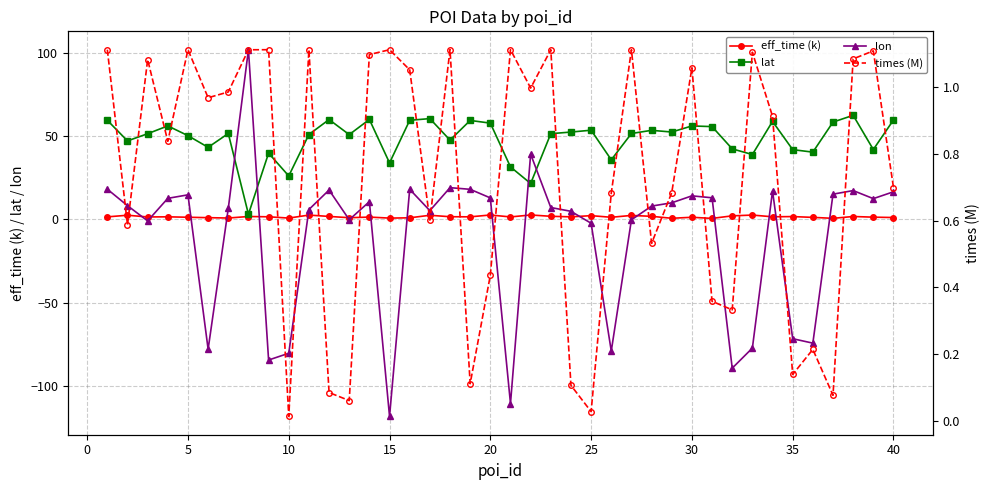

True or false: eff_time (k) has a value of 1.3 at 30.

True